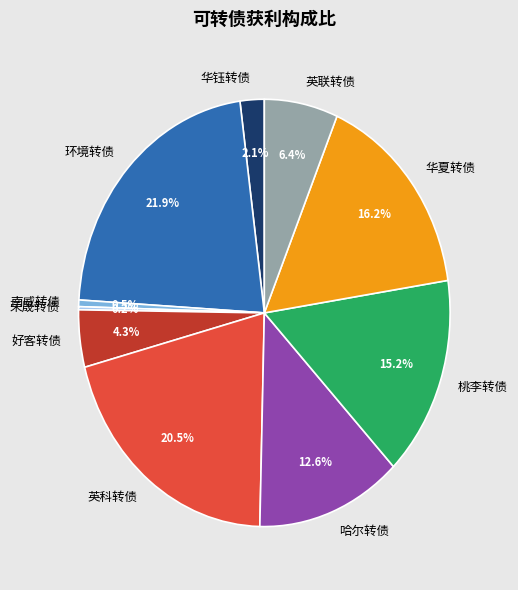

Is there any slice that represents more than half of the pie?

No